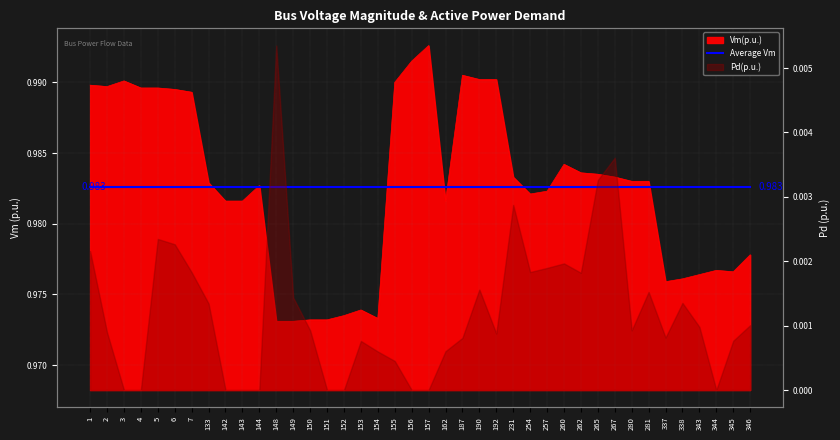

Between 152 and 156, which is larger?

156